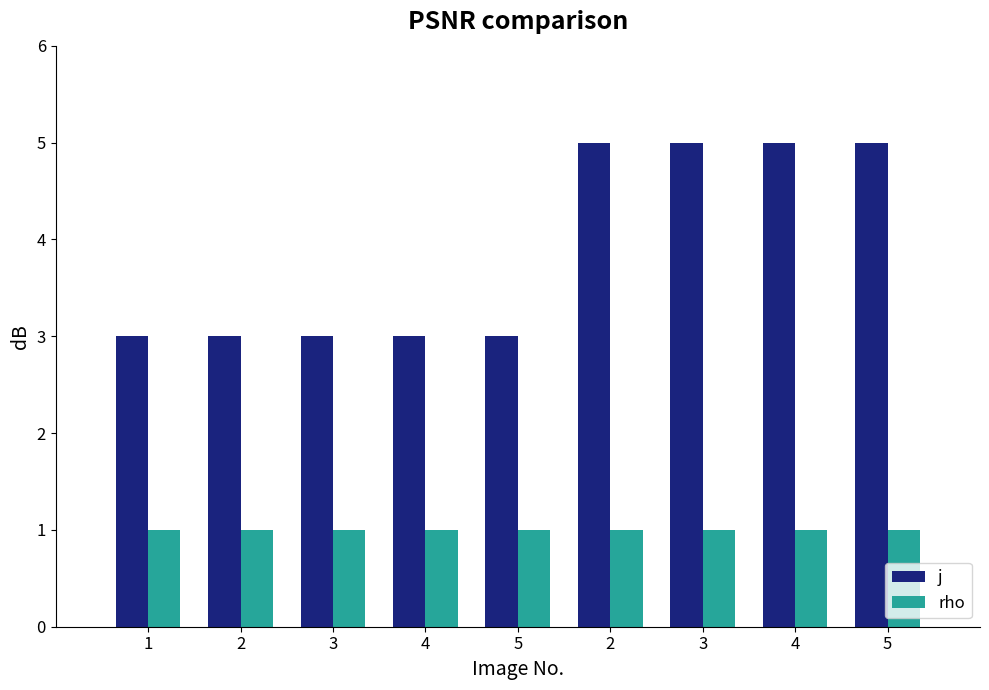

At which category is the sum across all series the highest?

2